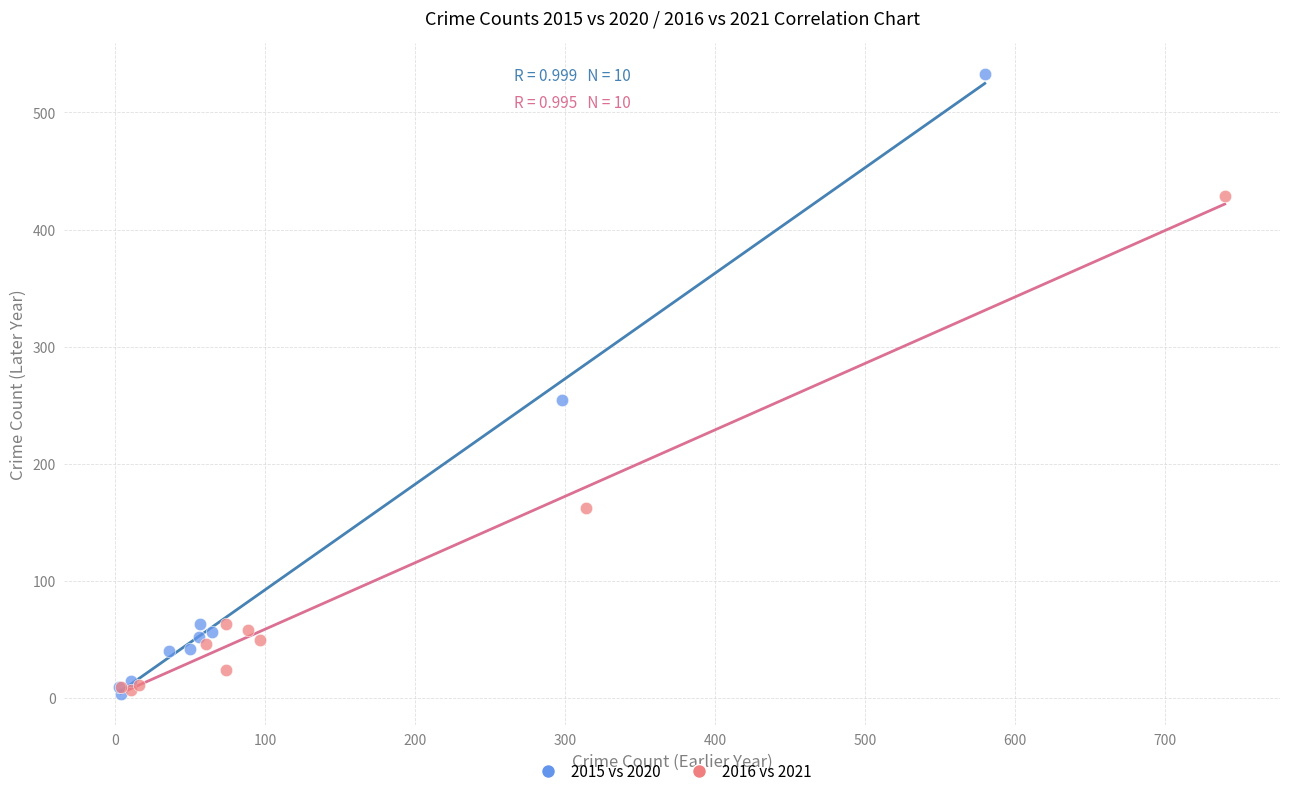

Which series contains the highest Y value?

2015 vs 2020